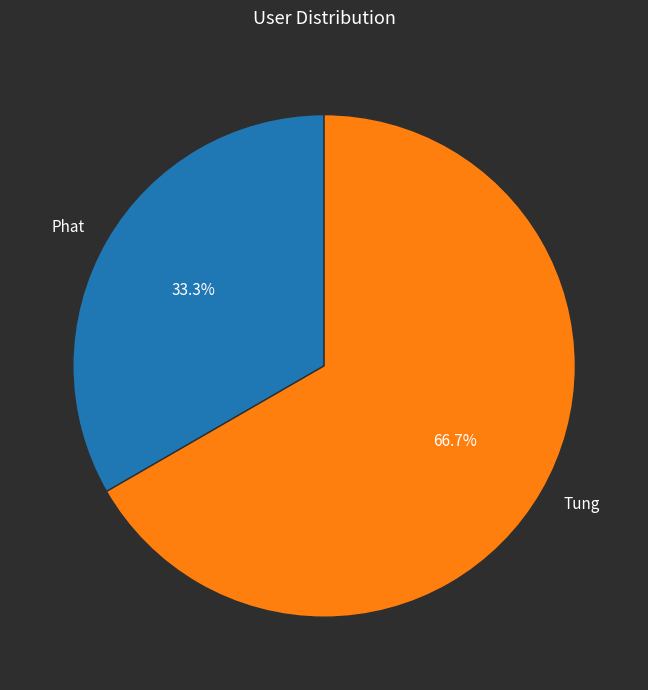

How many segments does this pie chart have?

2